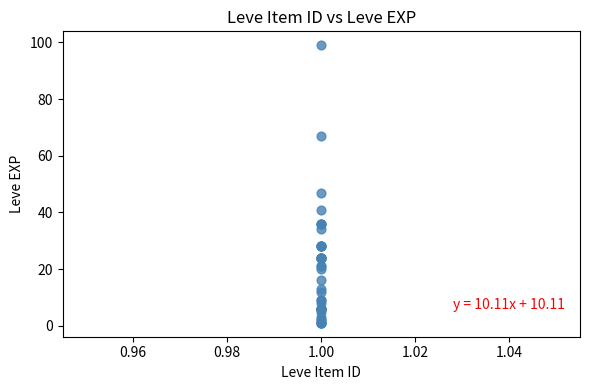

What Y value in the scatter plot is closest to 50?

47